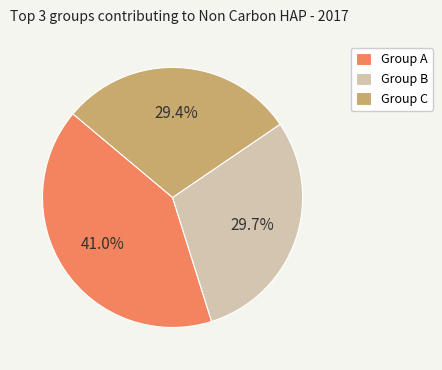

Does Group A account for over 50% of the chart?

No